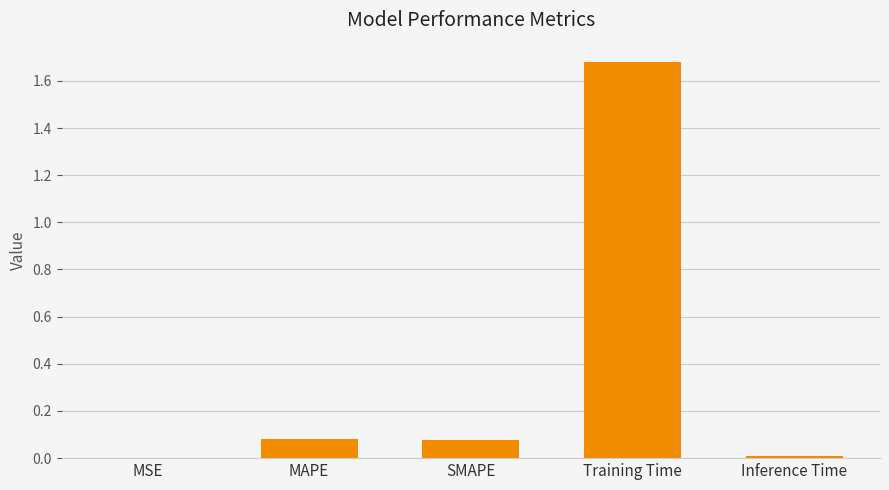

What is the sum of the values at SMAPE and Training Time?

1.8